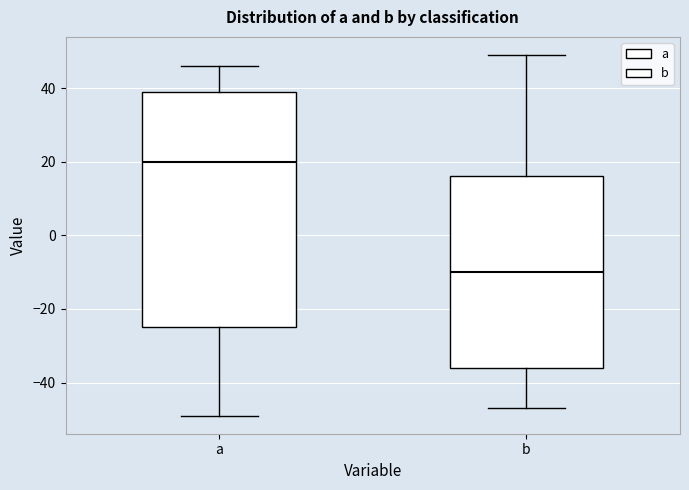

Which box's median line is the highest?

a